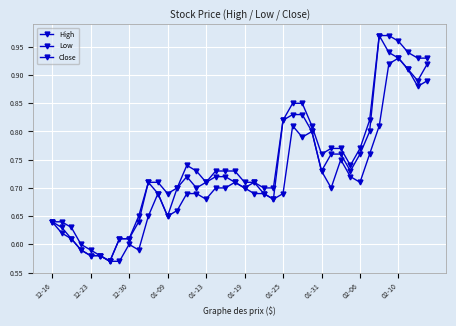

How many series are shown in this chart?

3